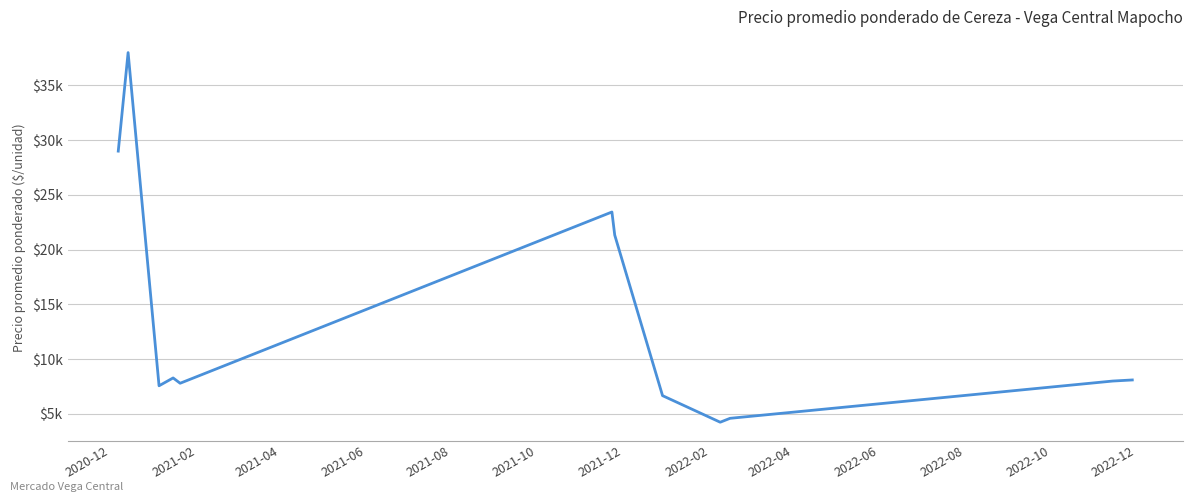

What is the greatest value displayed?

38000.0